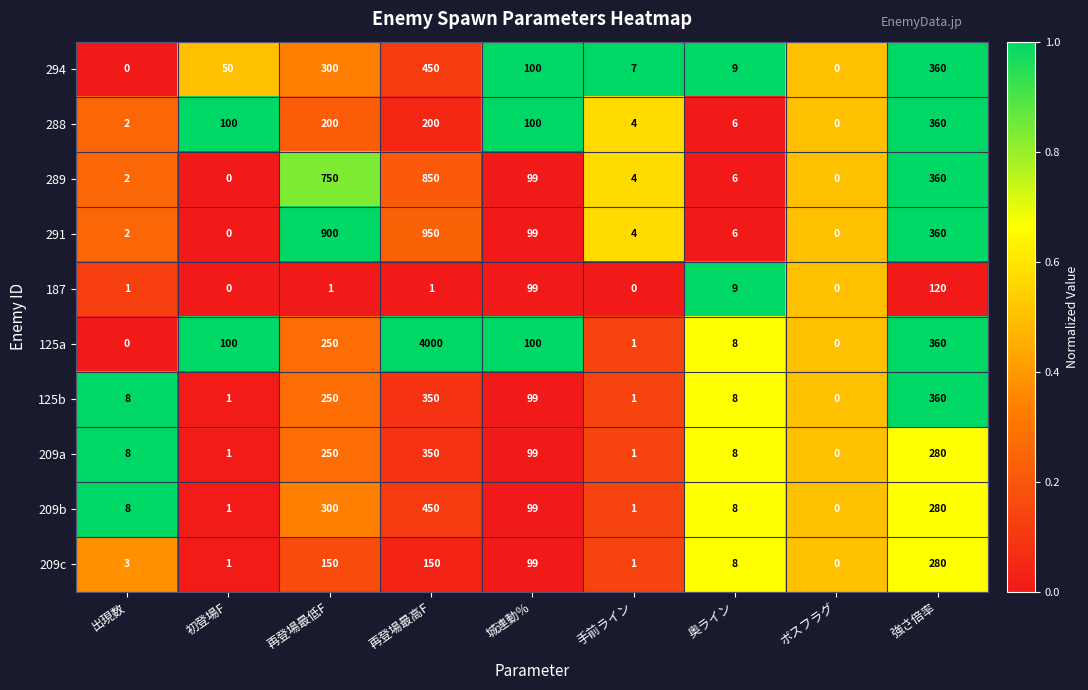

Which series has the widest spread of values?

125a